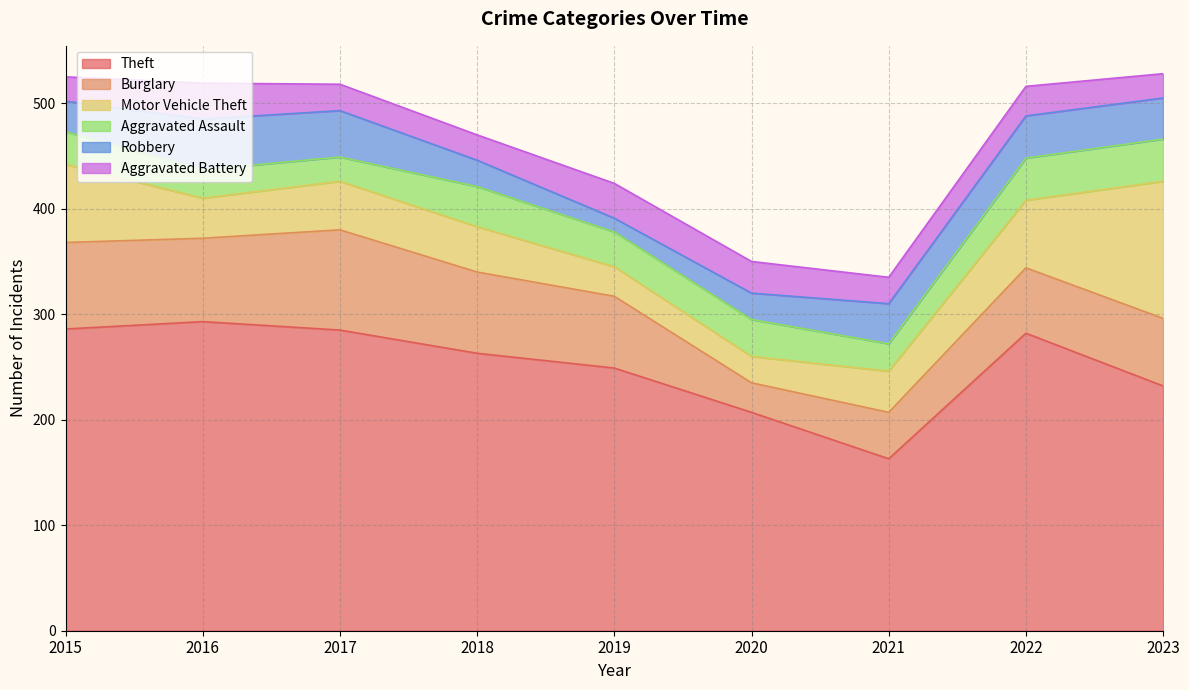

Between 2015 and 2023, which is larger?

2015